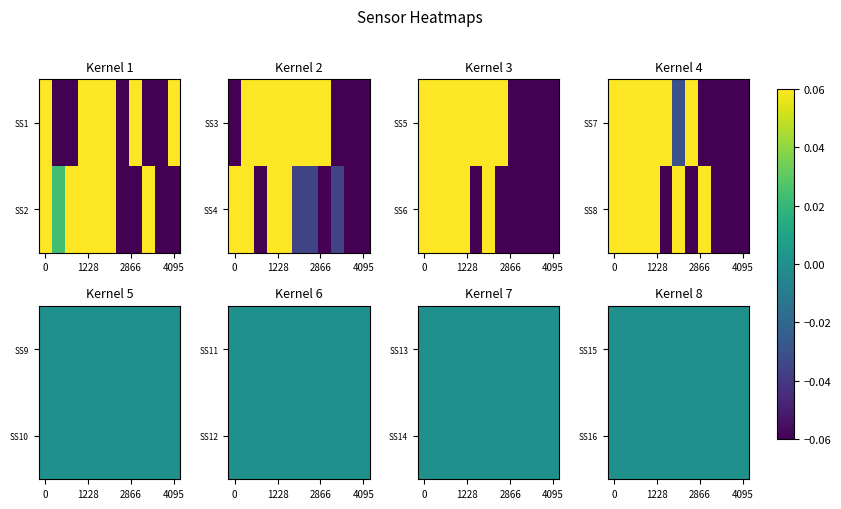

Is it true that SS8 equals 0.4 at 819.0?

False